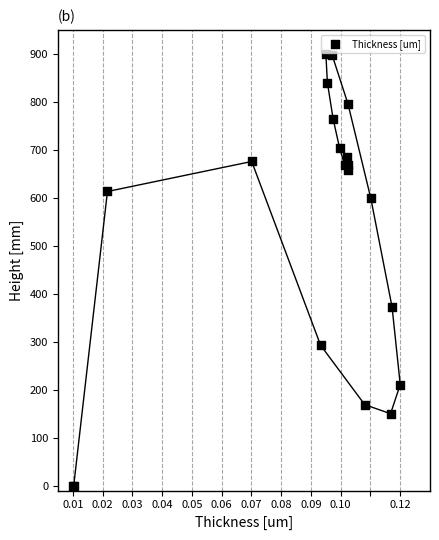

What Y value in the scatter plot is closest to 450?

372.5